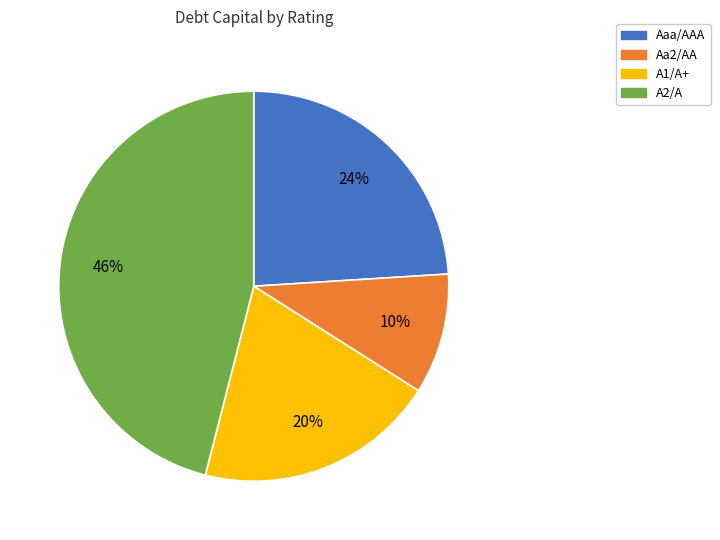

Do Aa2/AA and Aaa/AAA together represent more than half of the pie?

No